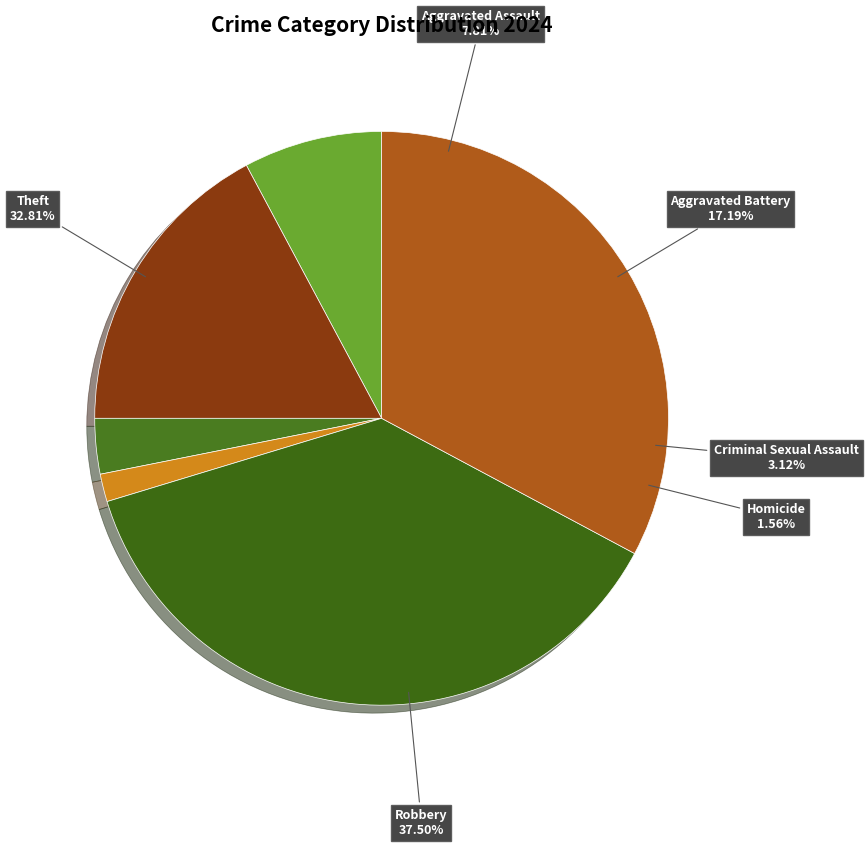

Does Arson represent more than half of the total?

No